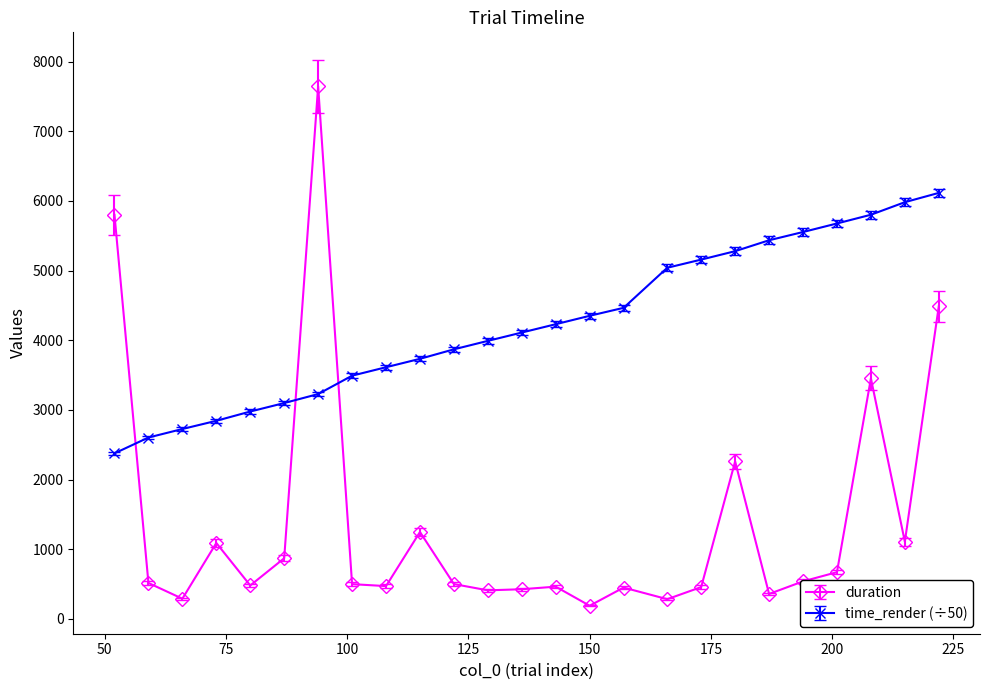

Which series has the largest total across all categories?

time_render (÷50)